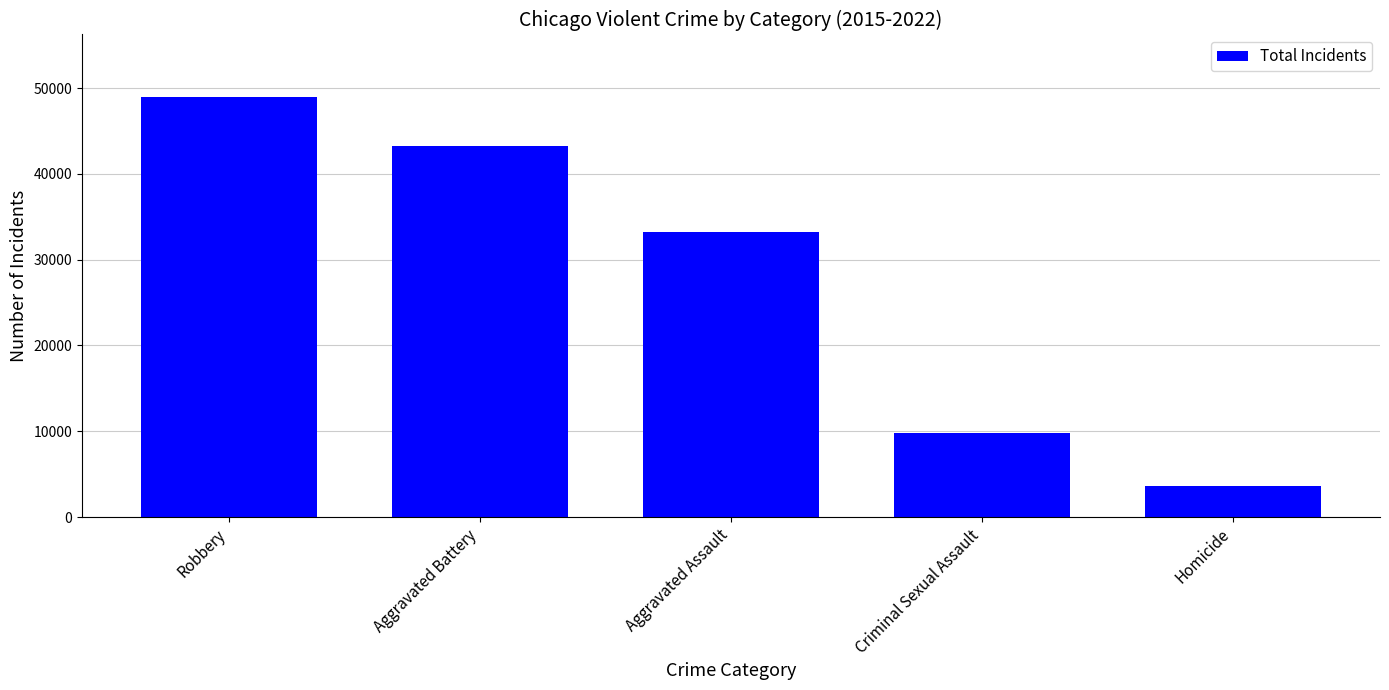

List the labels in order of value, largest first.

Robbery, Aggravated Battery, Aggravated Assault, Criminal Sexual Assault, Homicide